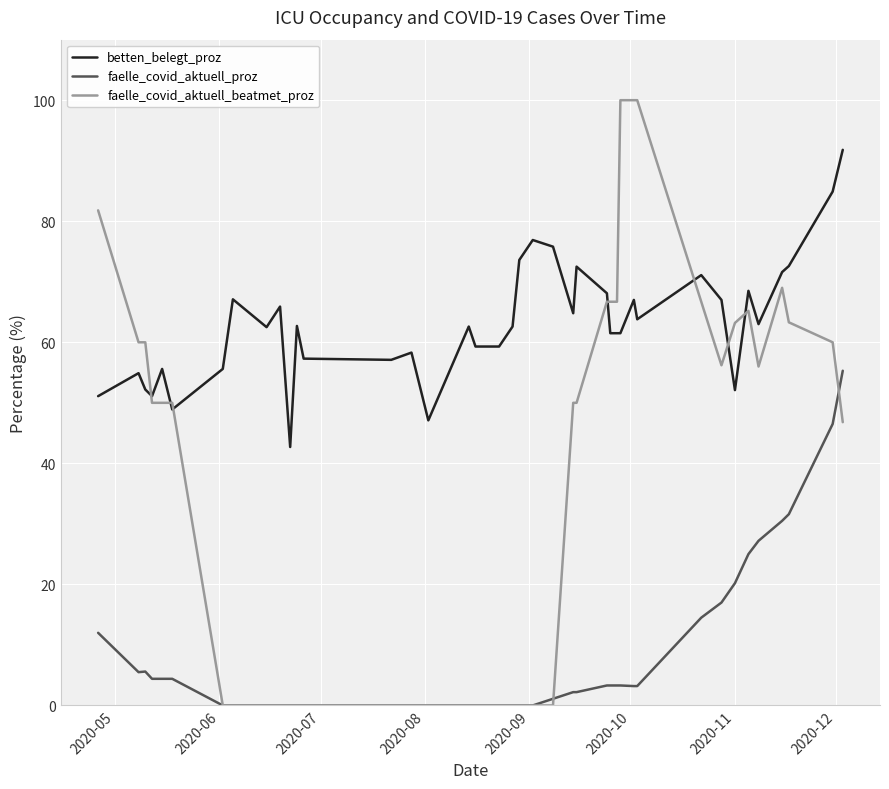

Rank the series by their maximum value, from highest to lowest.

faelle_covid_aktuell_beatmet_proz, betten_belegt_proz, faelle_covid_aktuell_proz